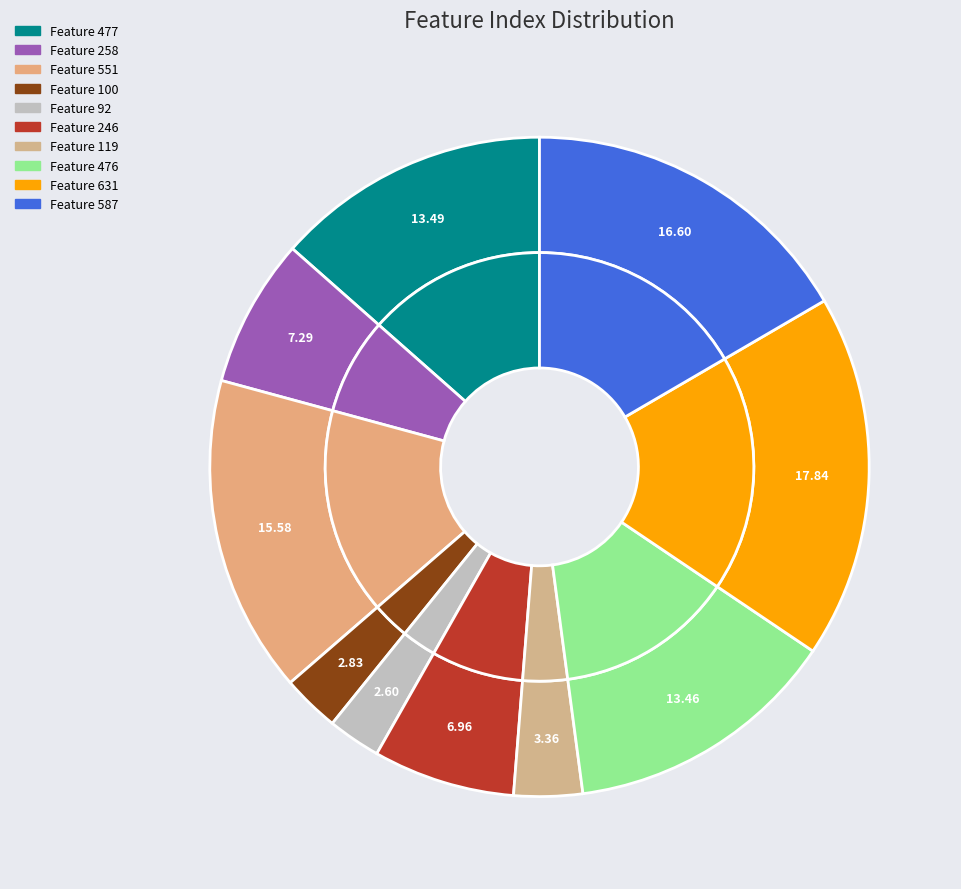

To the nearest percent, what is the combined percentage of 119 and 551?

19%